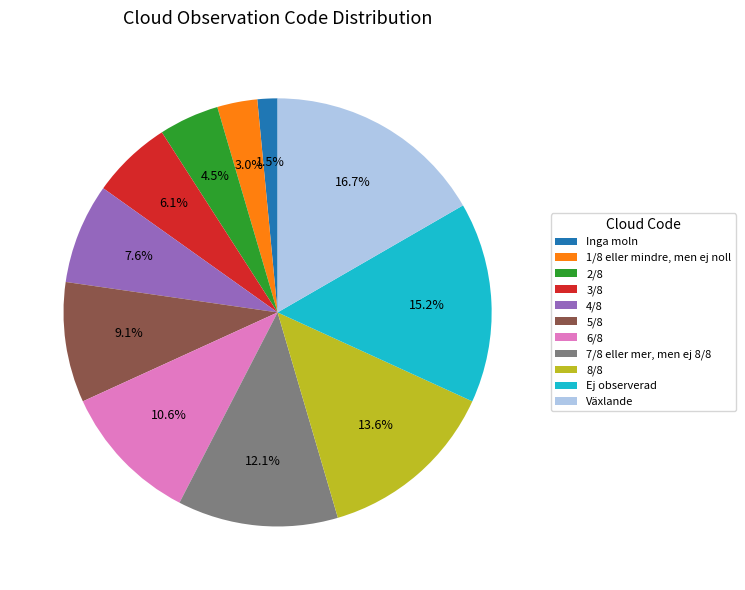

What portion of the pie excludes Ej observerad?

84.8%